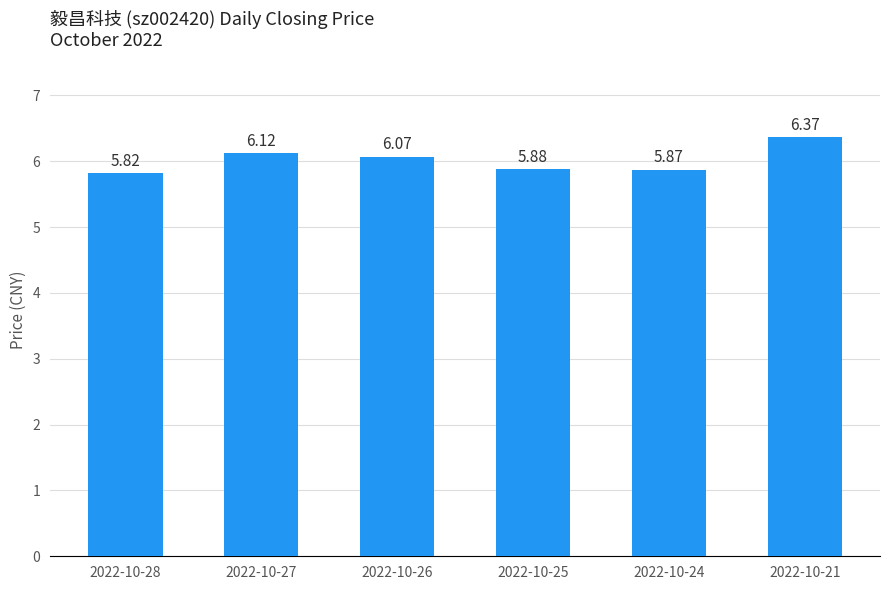

Count the values in the range 5 to 6.

3